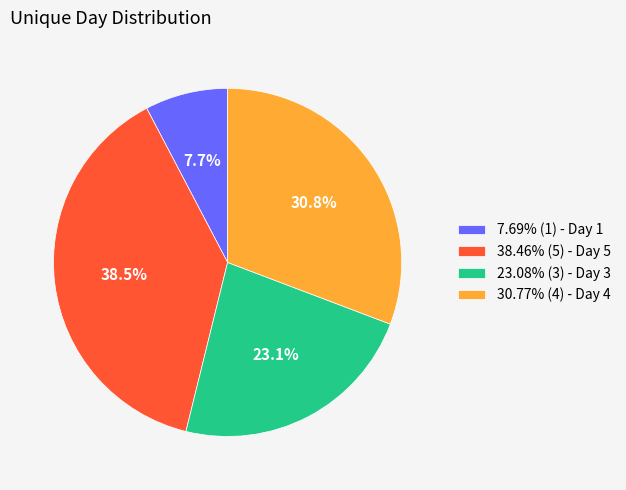

What is the ratio of the value at 23.08% (3) - Day 3 to the value at 38.46% (5) - Day 5?

0.6